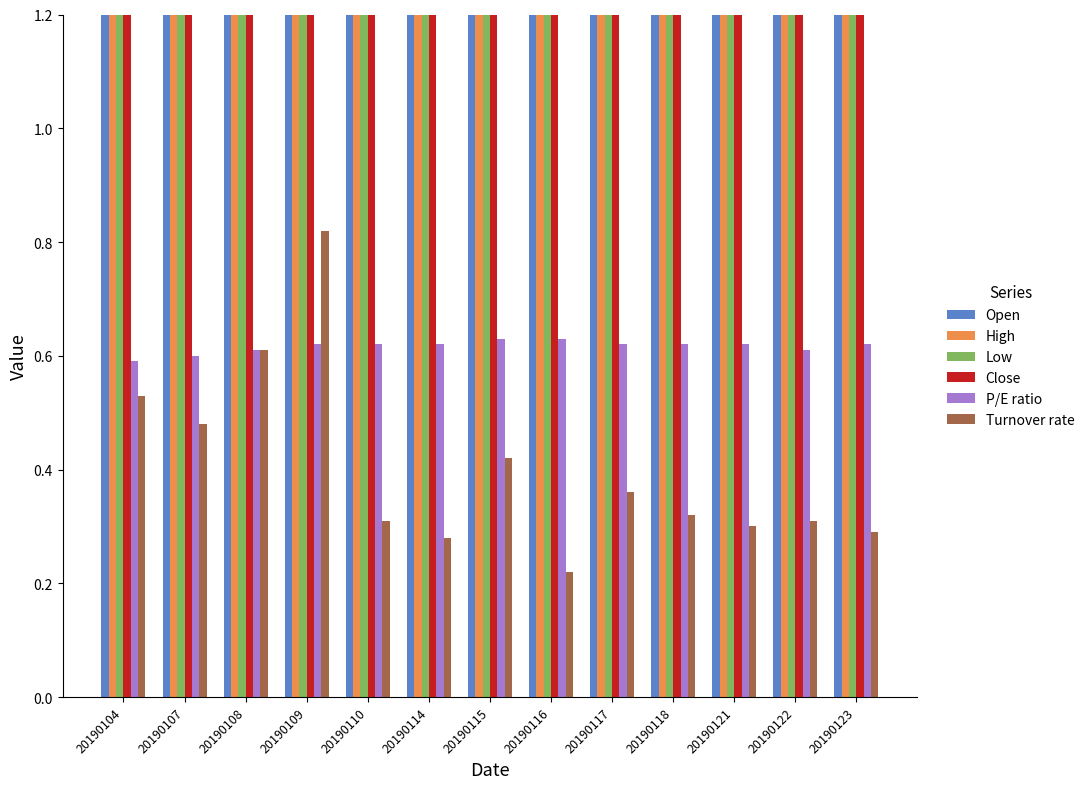

Are the bars grouped side by side (vs. stacked)?

Yes